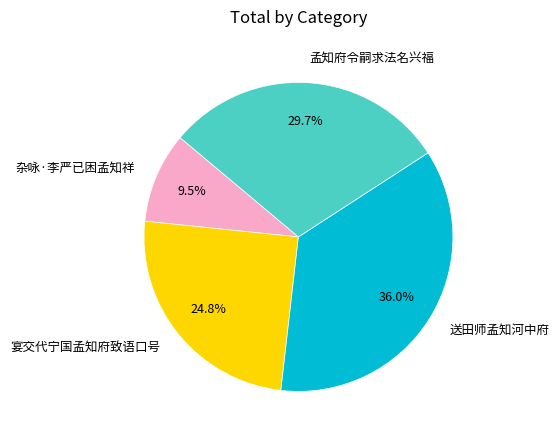

What percentage is the 孟知府令嗣求法名兴福 slice, to the nearest percent?

30%